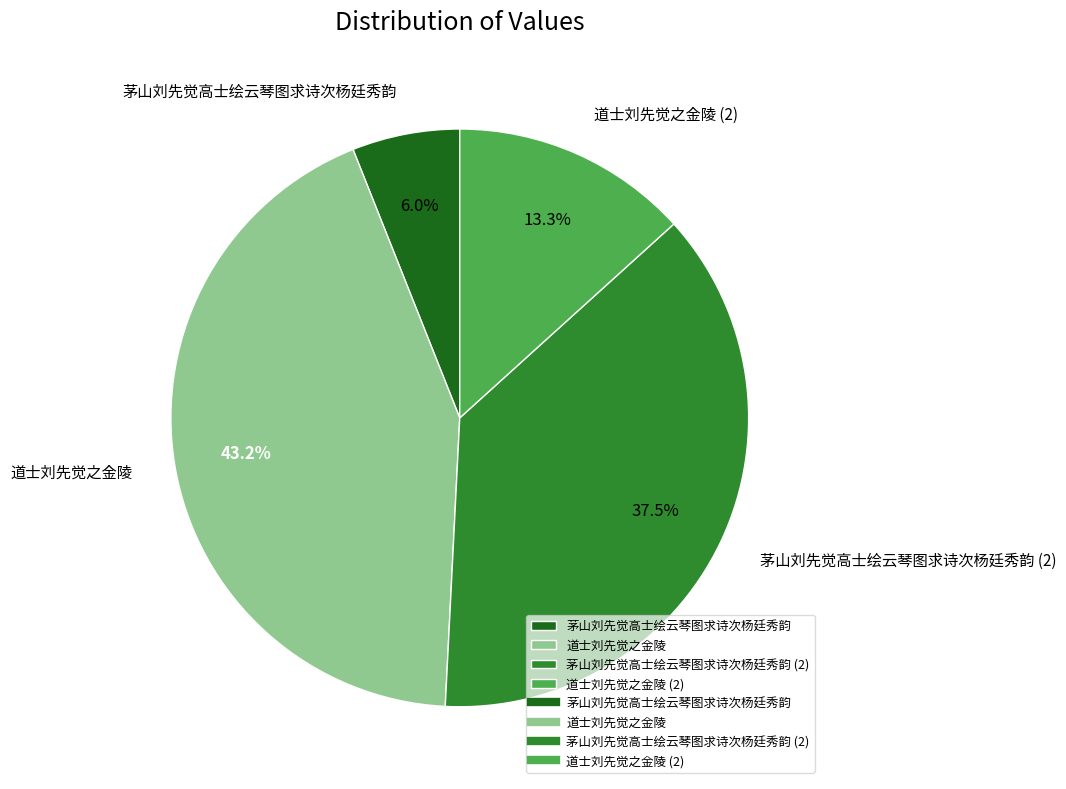

To the nearest percent, what percentage of the pie is 道士刘先觉之金陵?

43%